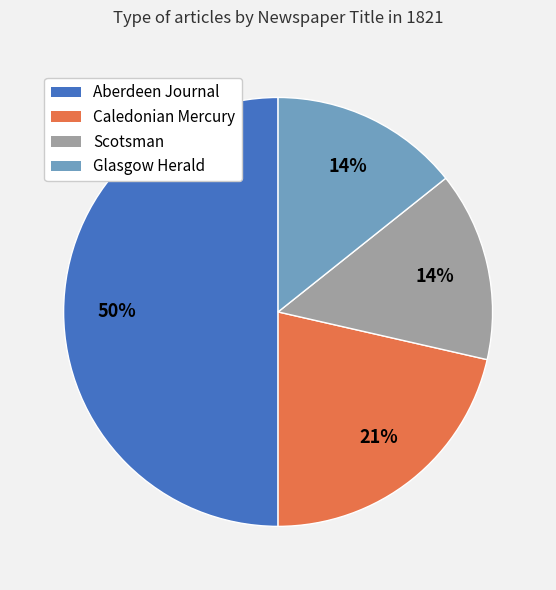

To the nearest percent, what is the difference between the Scotsman and Aberdeen Journal slice percentages?

36%